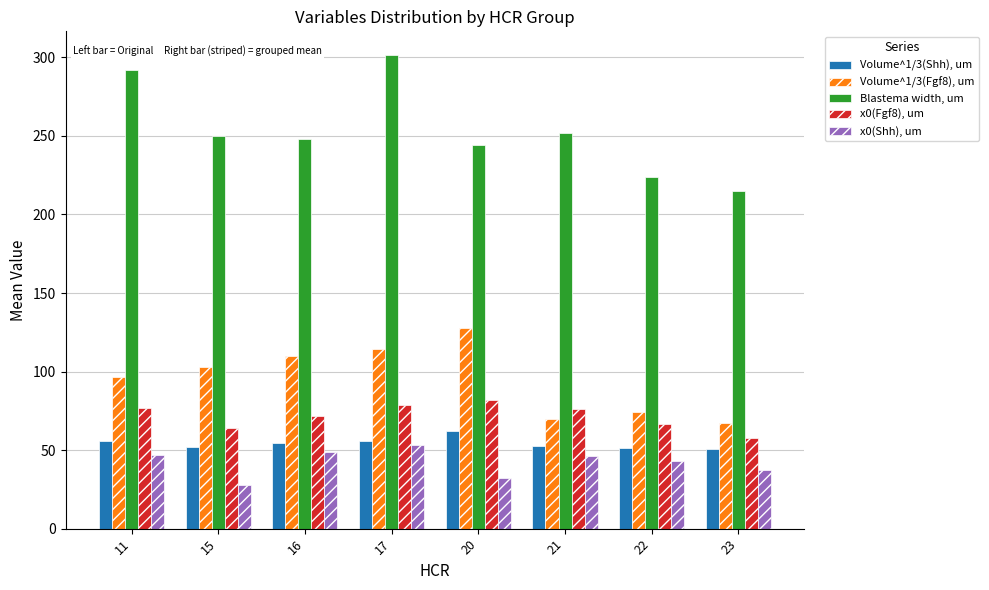

What is the spread (max minus min) of values at 15?

222.0